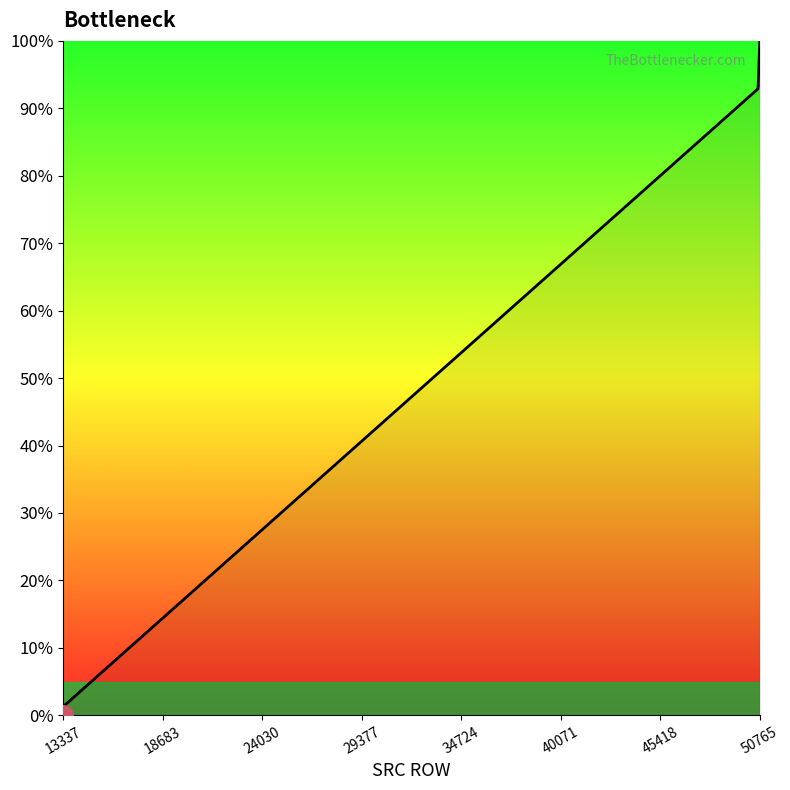

What is the greatest value displayed?

100.0